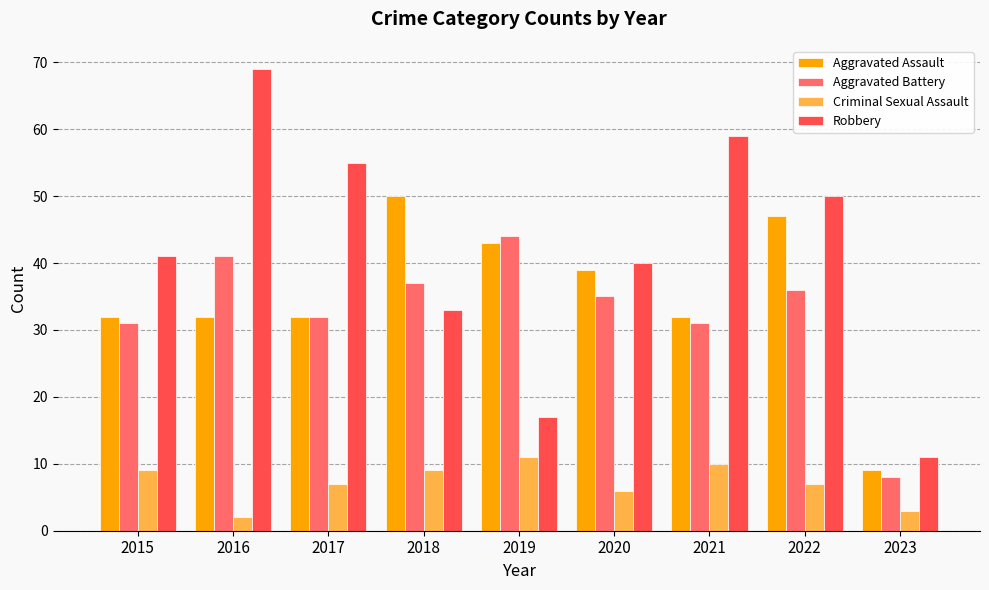

How many distinct data groups are displayed?

4